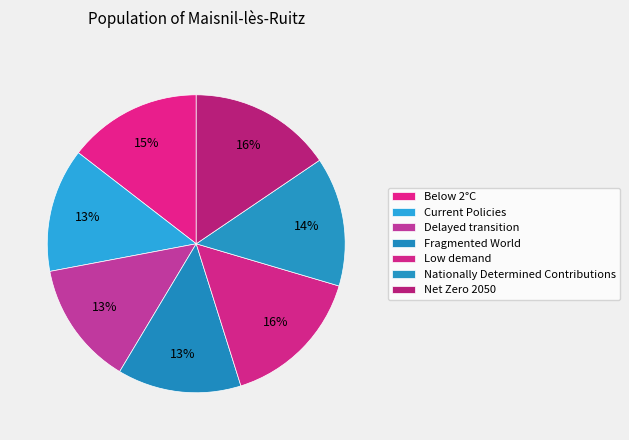

Does any single category account for the majority?

No